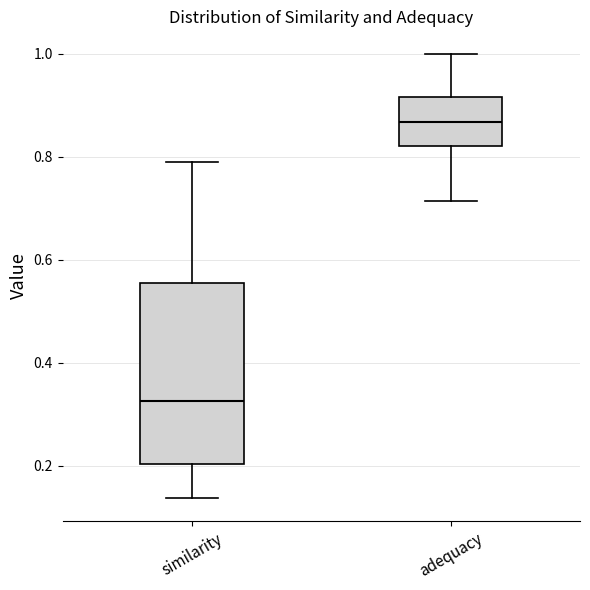

Reading left to right, transcribe this box plot: for each box, give where its median line is, the range the box spans, and where its two whiskers end, as read against the y-axis. The values are not printed on the chart, so give them approximately, as read against the axis.

similarity: median 0.32, box 0.20 to 0.56, whiskers 0.14 to 0.80
adequacy: median 0.86, box 0.82 to 0.92, whiskers 0.72 to 1.00